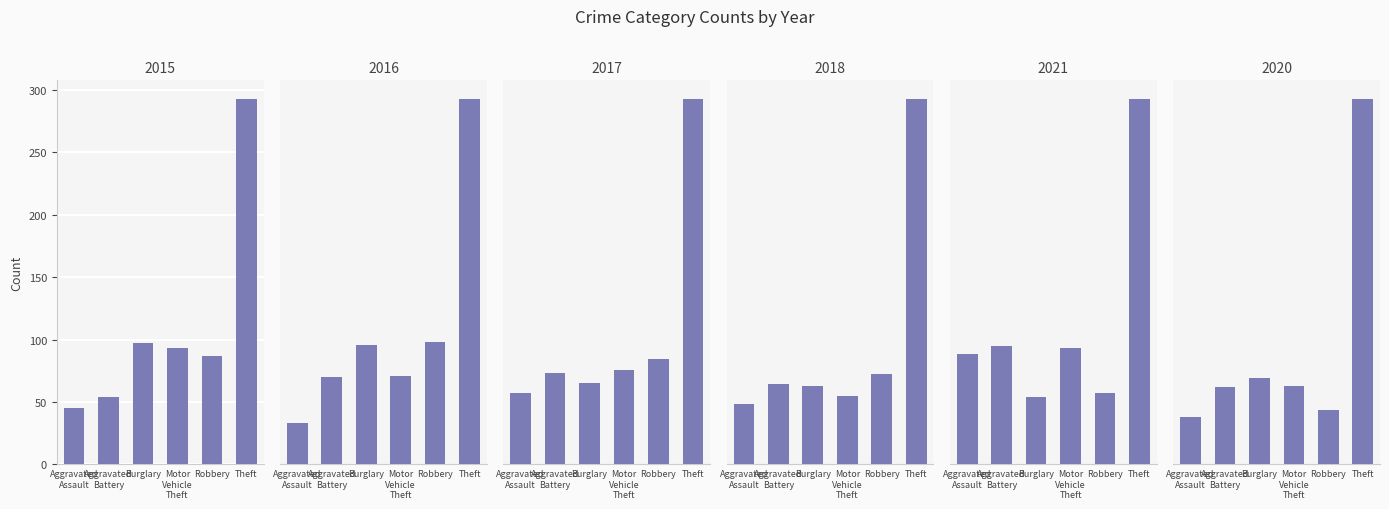

What is the maximum value for 2016?

359